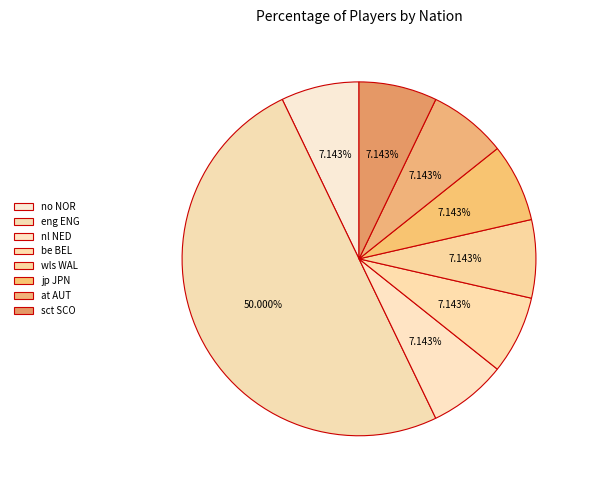

What is the largest slice in the pie chart?

eng ENG